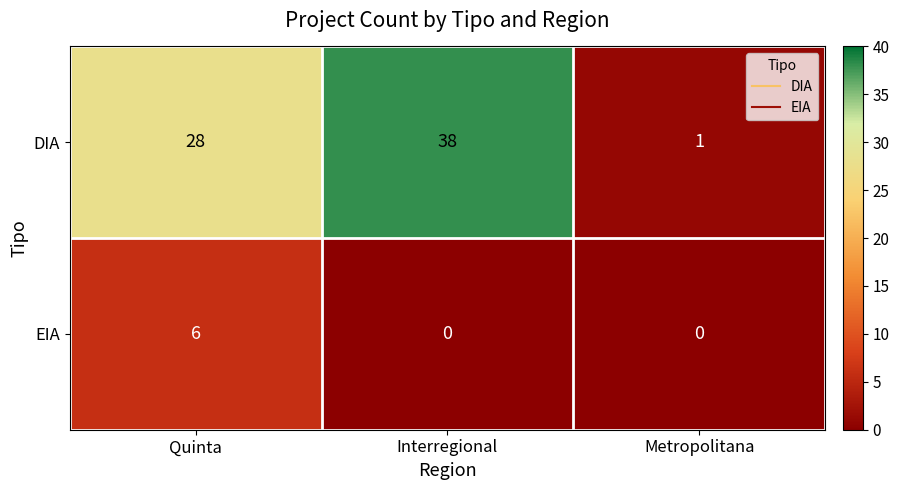

Rank the series at Metropolitana from lowest to highest value.

EIA, DIA